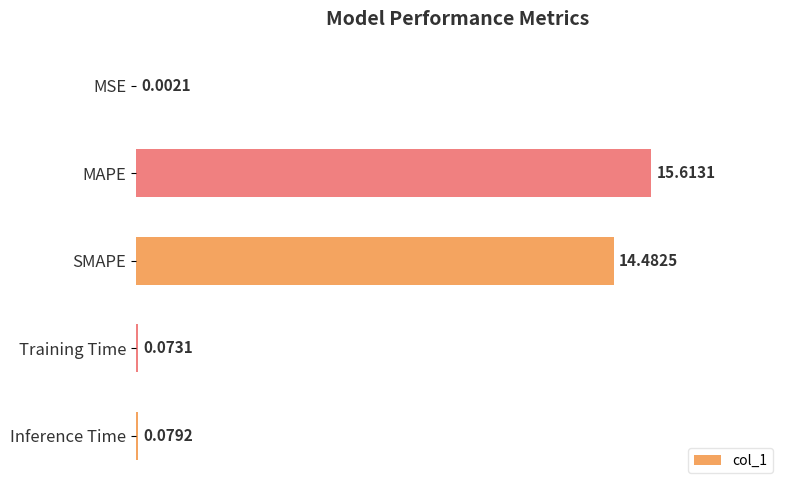

What is the change in value from MSE to Training Time?

+0.1